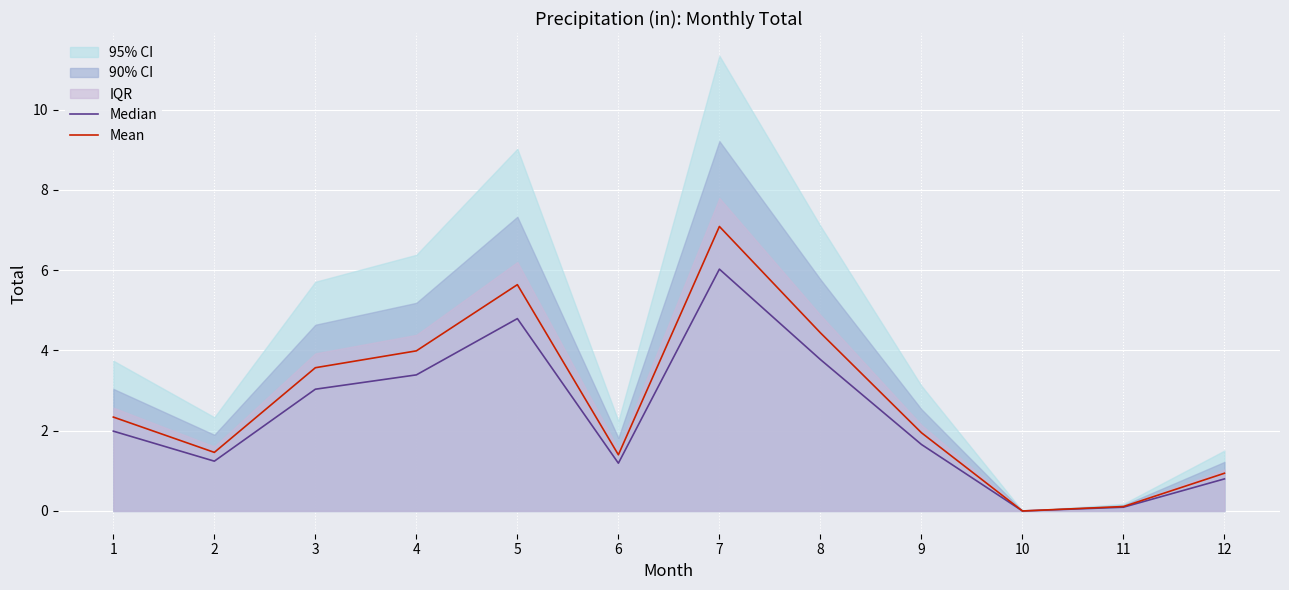

At 3, list the series in order from smallest to largest.

Median, Mean